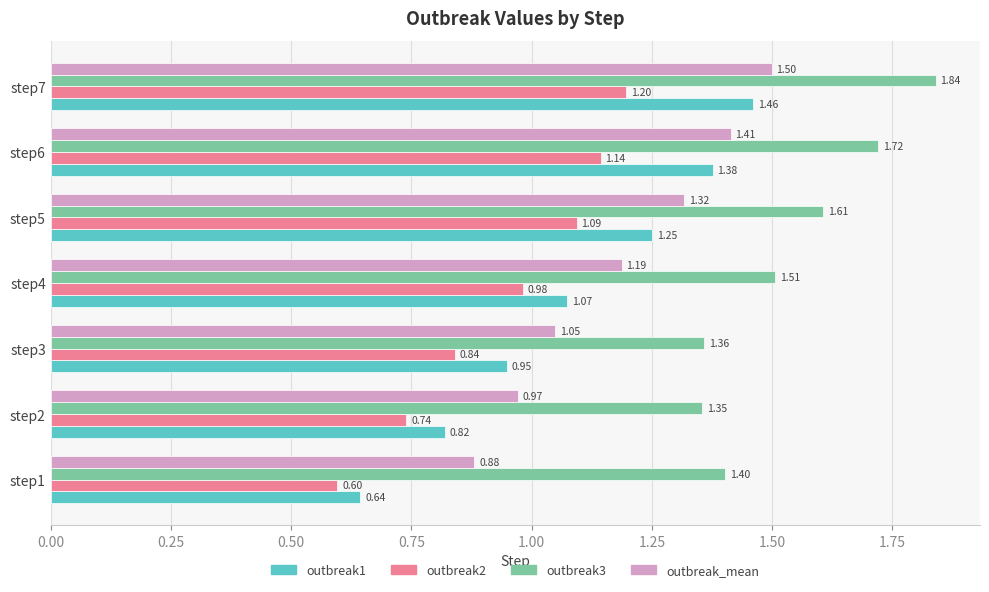

Which series has the largest total across all categories?

outbreak3